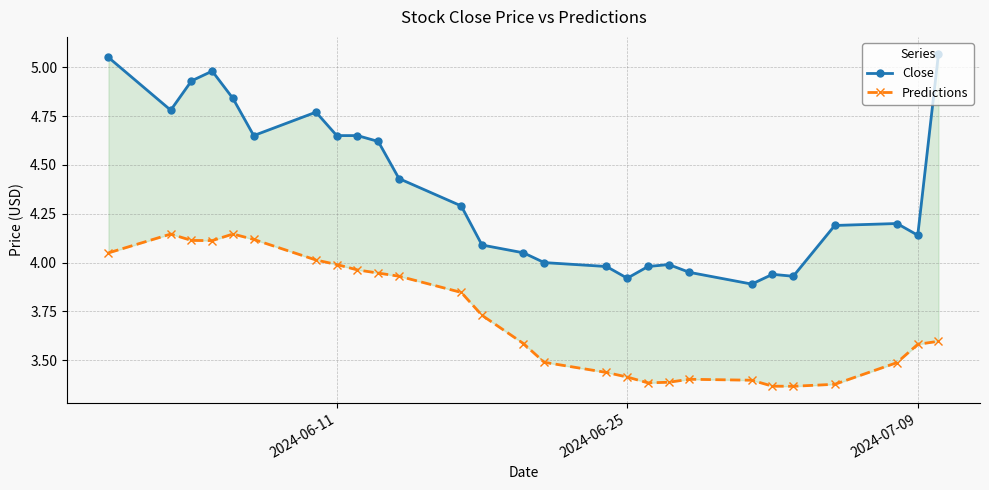

True or false: Close and Predictions intersect in this chart.

False